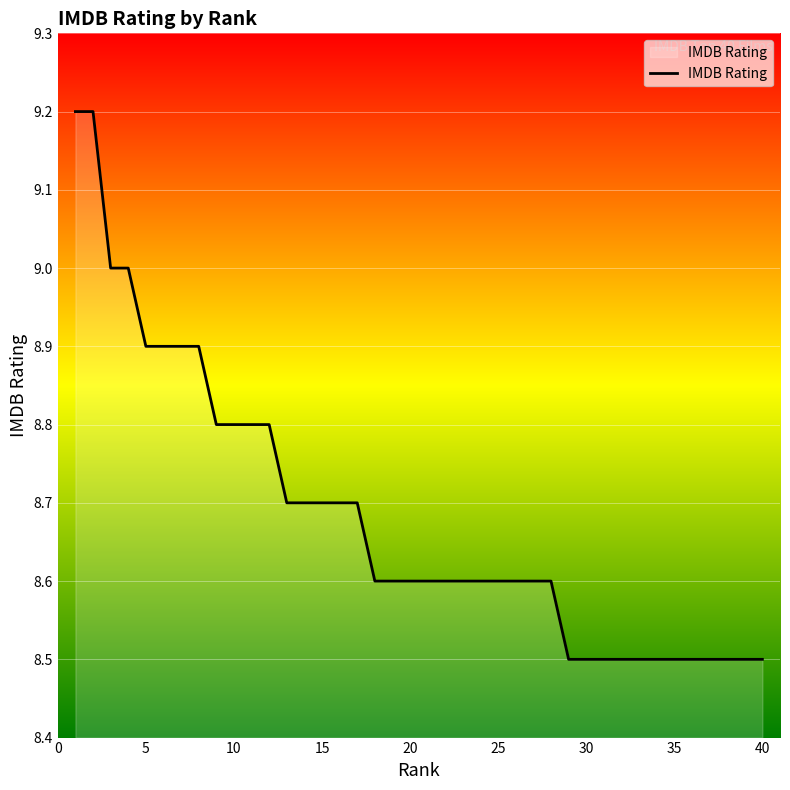

What is the minimum value shown in the chart?

8.5